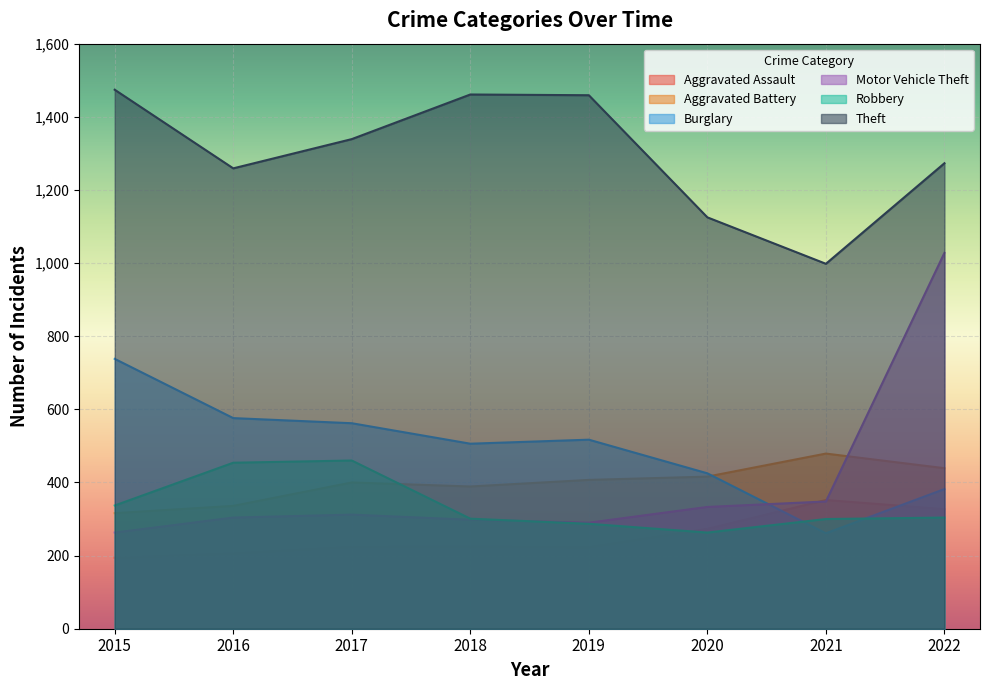

List the labels in order of Motor Vehicle Theft value, largest first.

2022, 2021, 2020, 2017, 2016, 2018, 2019, 2015